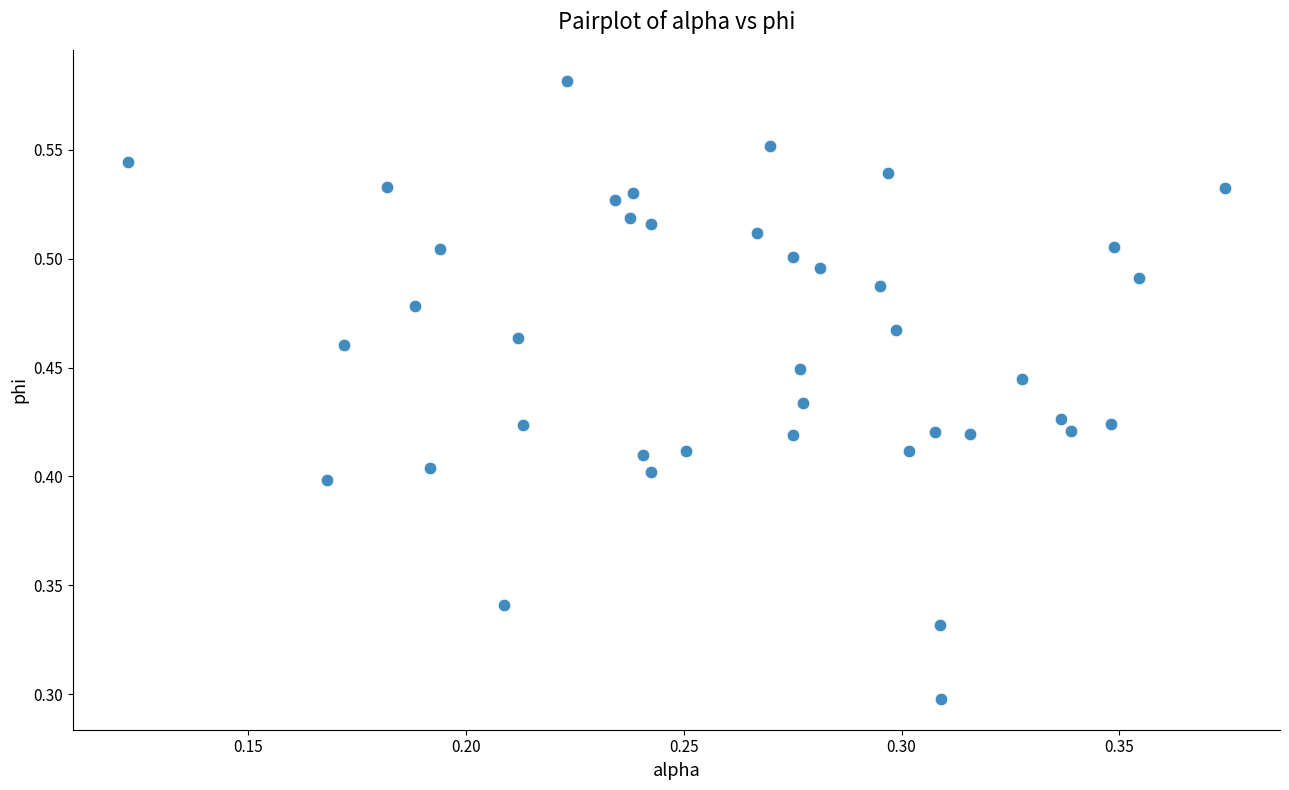

How many data points are displayed?

40